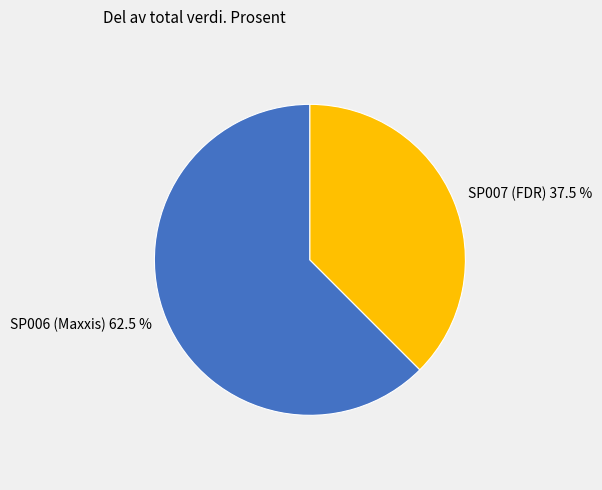

Is there a majority slice in this chart?

Yes